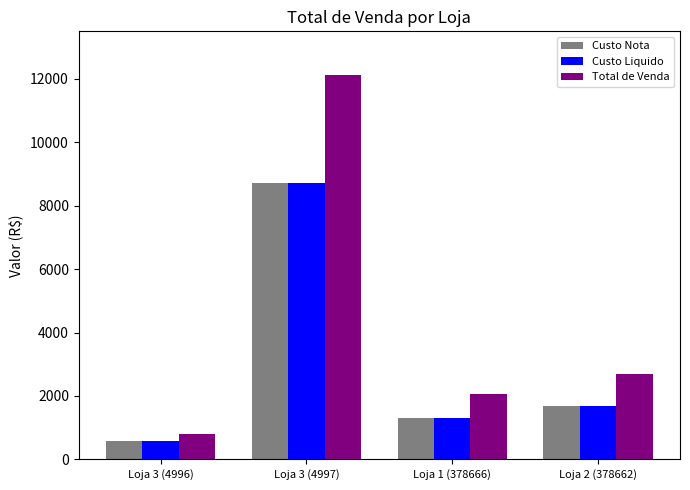

Where is Custo Liquido nearest to the value 4650?

Loja 2 (378662)